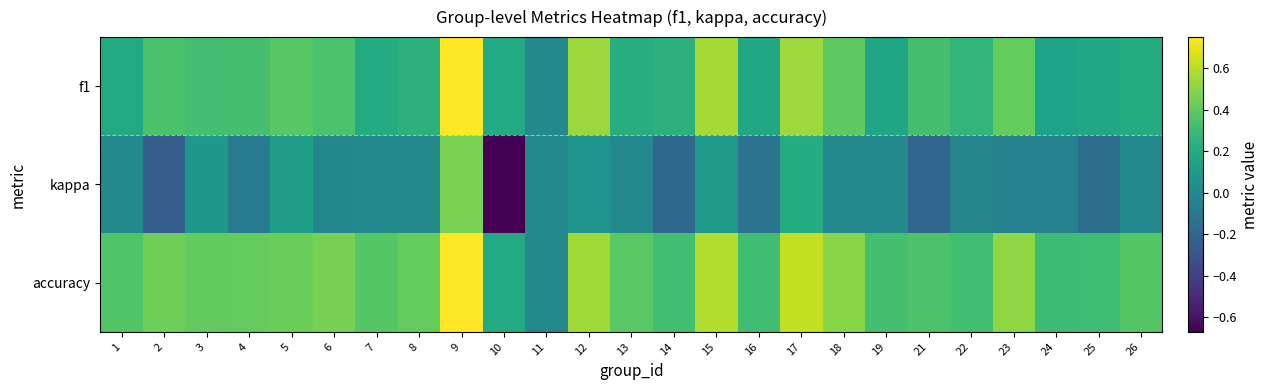

Between 18 and 11, which is larger?

18